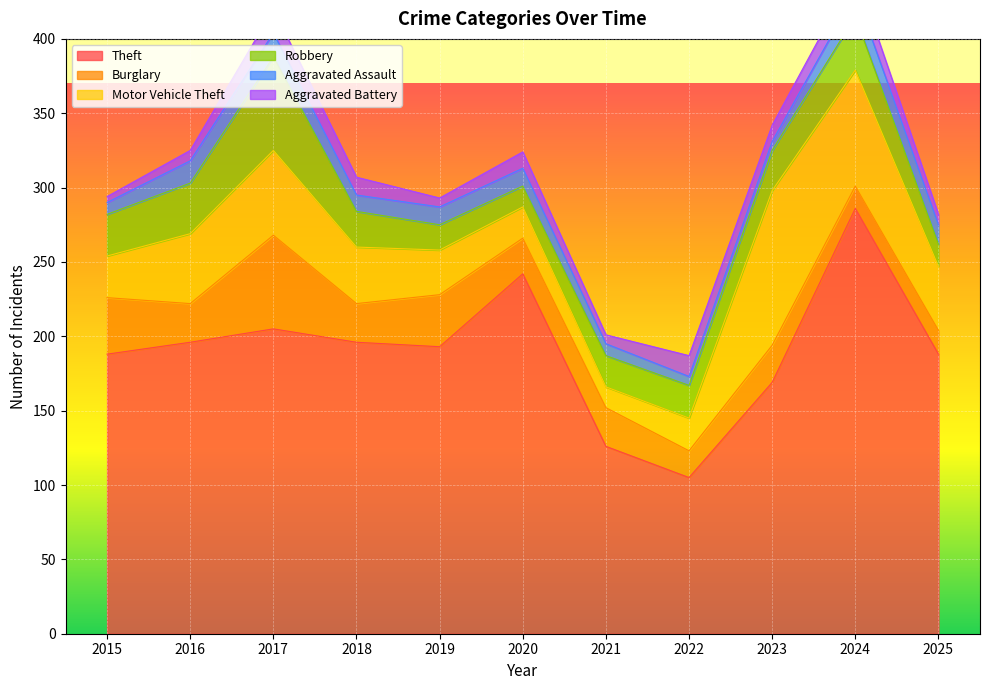

True or false: Robbery and Aggravated Battery cross at least once.

False